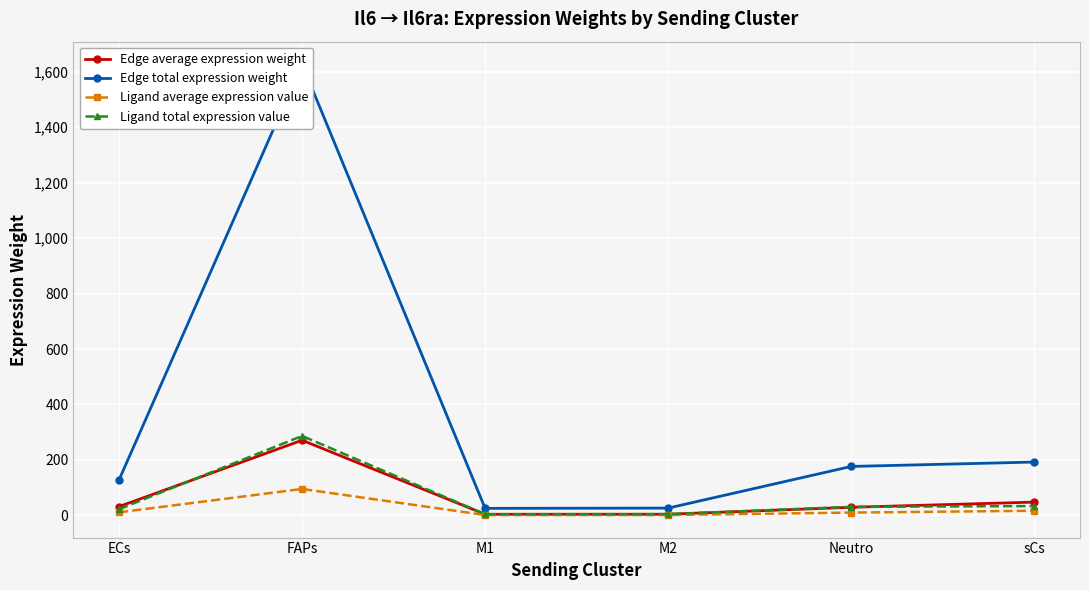

Reading left to right, list all the values displayed in this chart.

Edge average expression weight: 32.0	271.1	4.3	4.4	29.4	48.1
Edge total expression weight: 128.1	1626.5	25.6	26.5	176.6	192.5
Ligand average expression value: 11.3	95.5	1.5	1.6	10.4	17.0
Ligand total expression value: 22.6	286.6	4.5	4.7	31.1	33.9